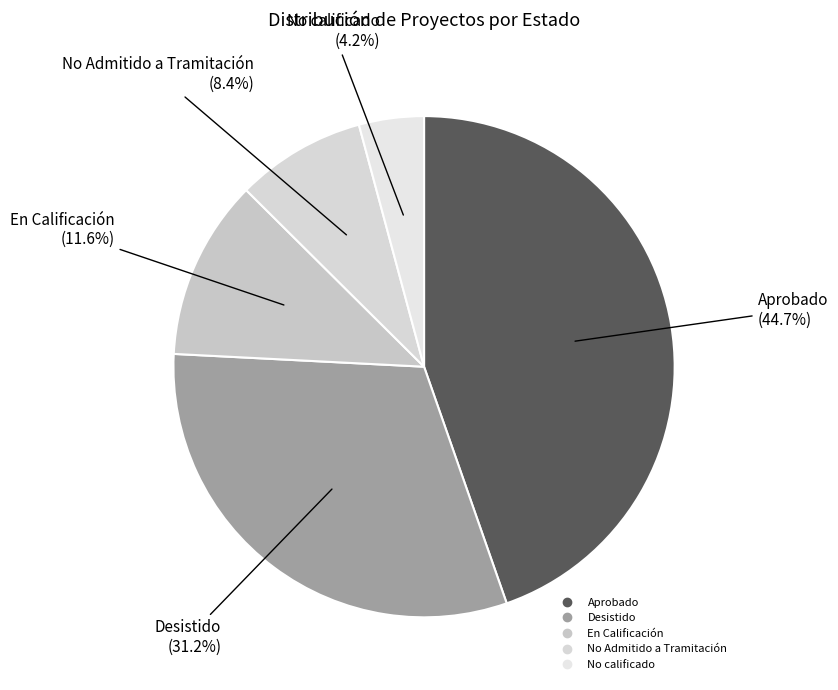

What is the total percentage of En Calificación and Desistido?

42.8%